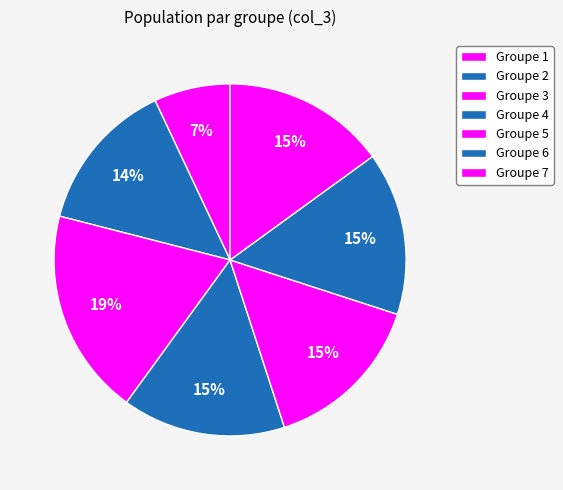

How many segments does this pie chart have?

7